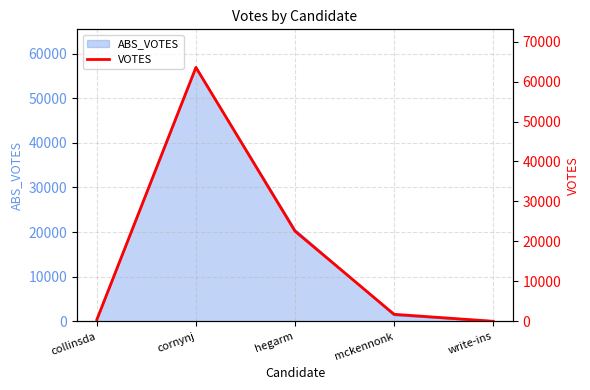

Reading right to left, list all the values displayed in this chart.

2	1753	22552	63545	418